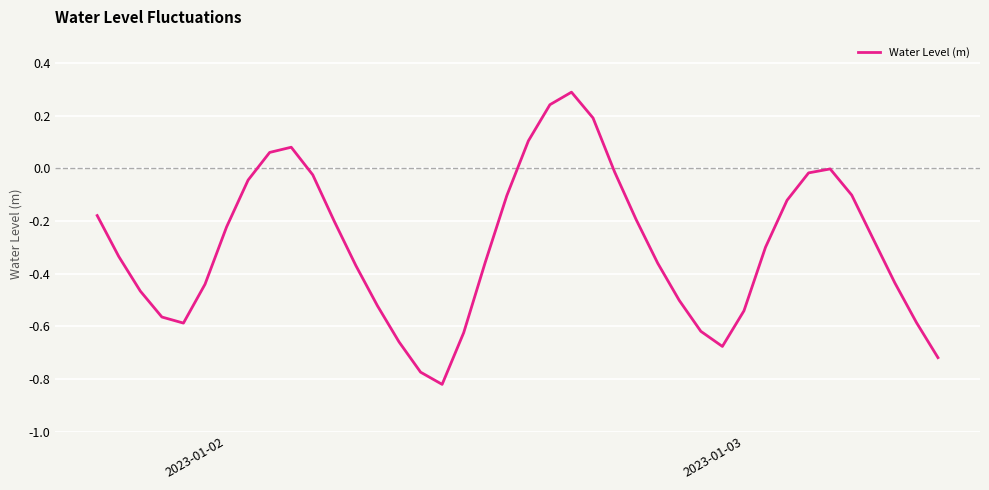

How many categories are shown in the chart?

40